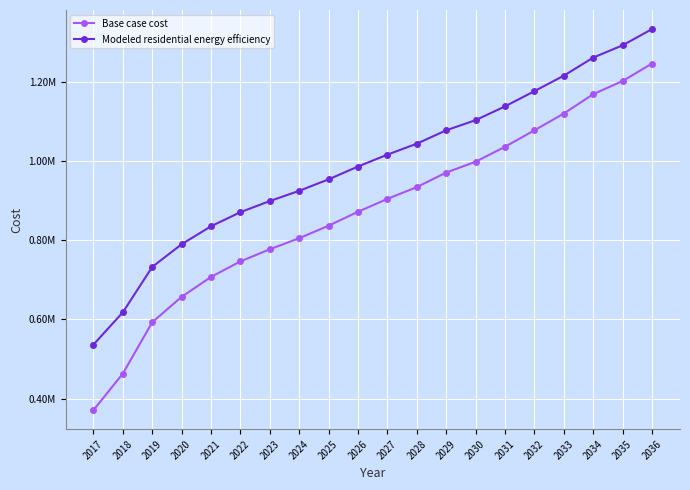

What are all the series names shown in the legend?

Base case cost, Modeled residential energy efficiency